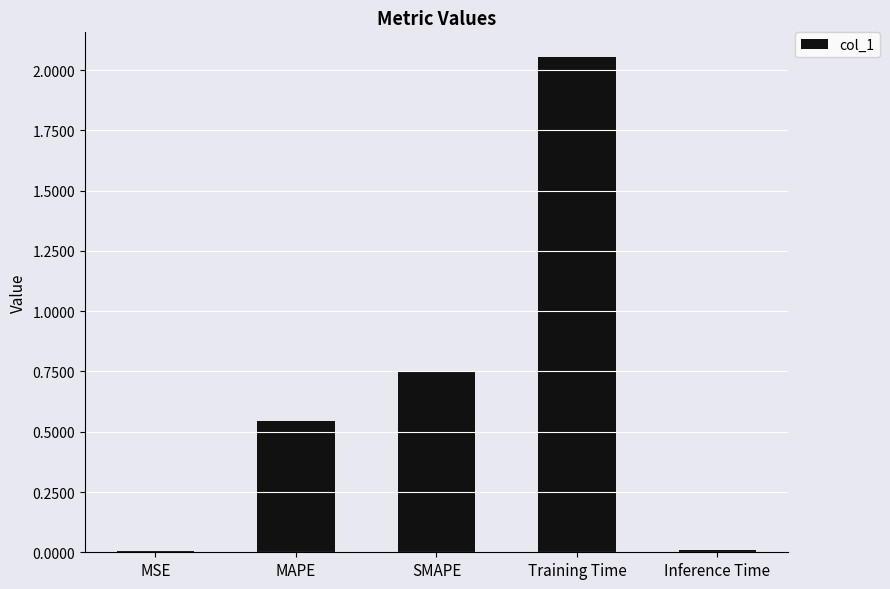

What is the sum of the values at Training Time and SMAPE?

2.8